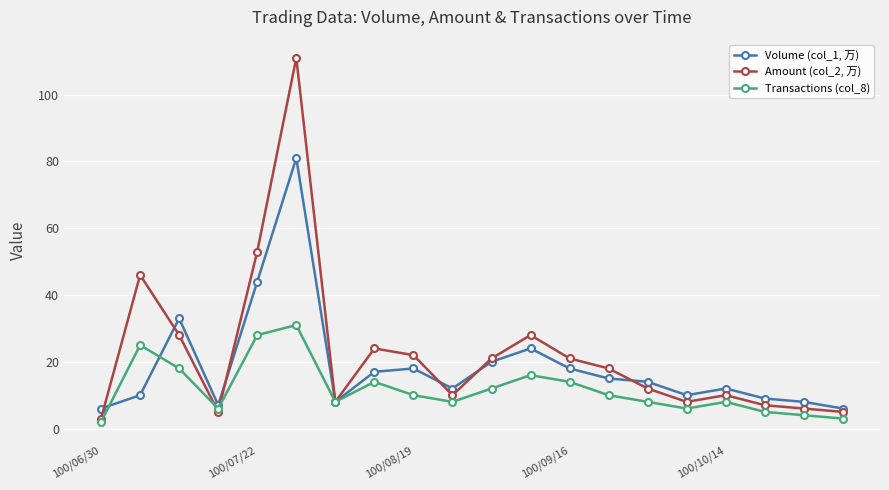

Rank the series by their average value, from highest to lowest.

Amount (col_2, 万), Volume (col_1, 万), Transactions (col_8)